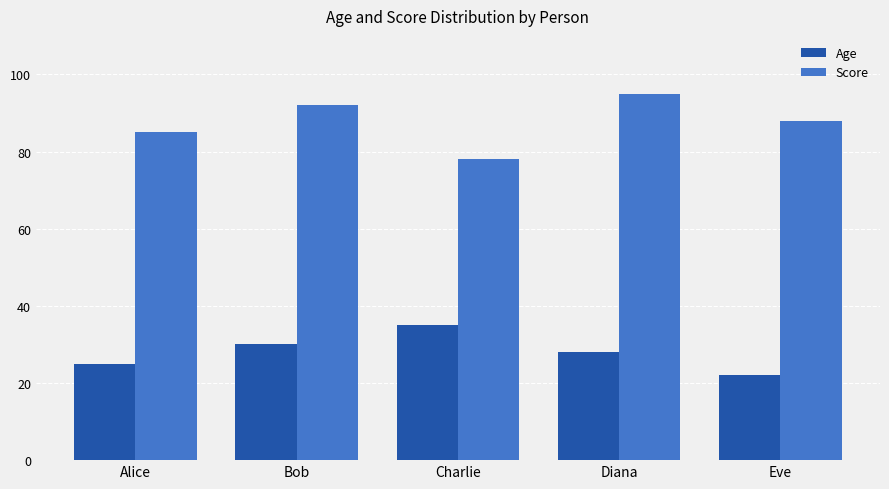

How many Score values are between 85 and 92?

3